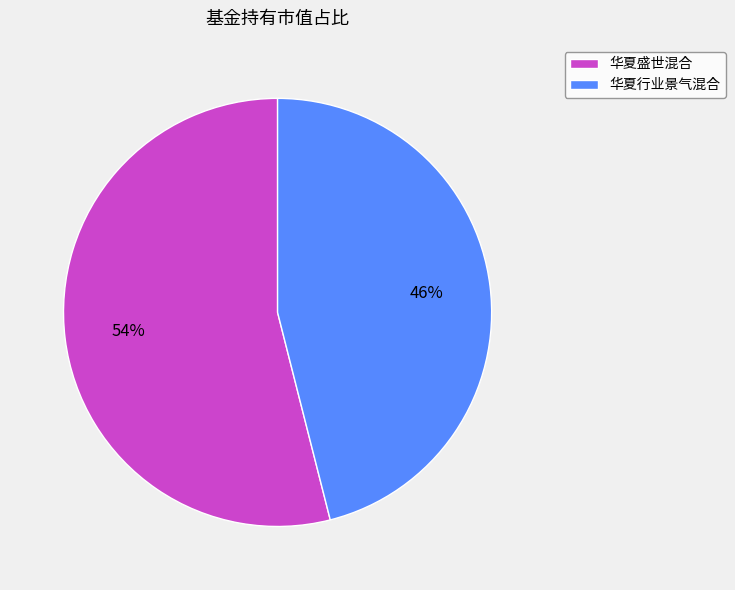

How many slices are in this pie chart?

2